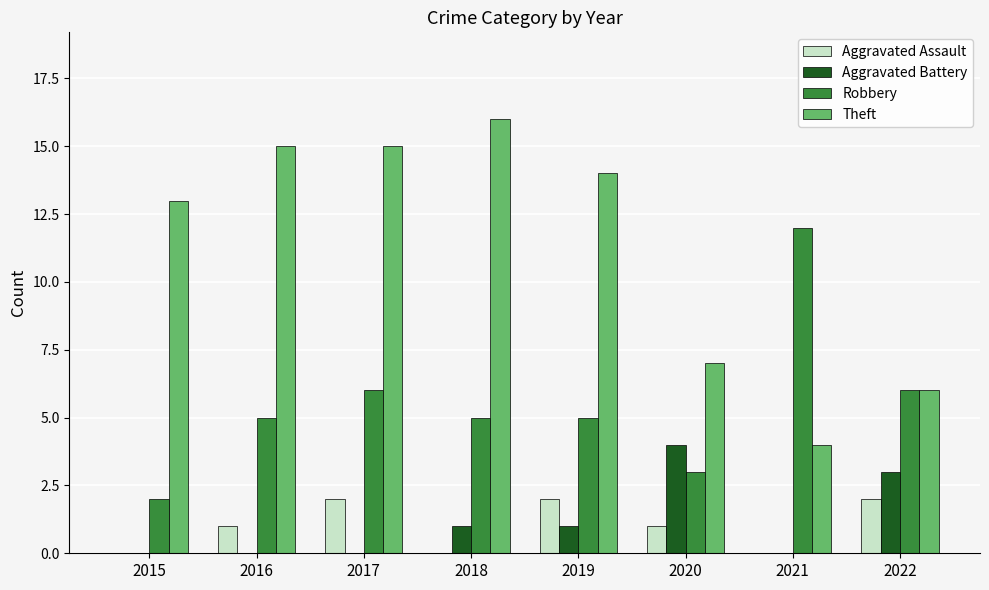

Between 2015 and 2022, which series saw the biggest shift?

Theft